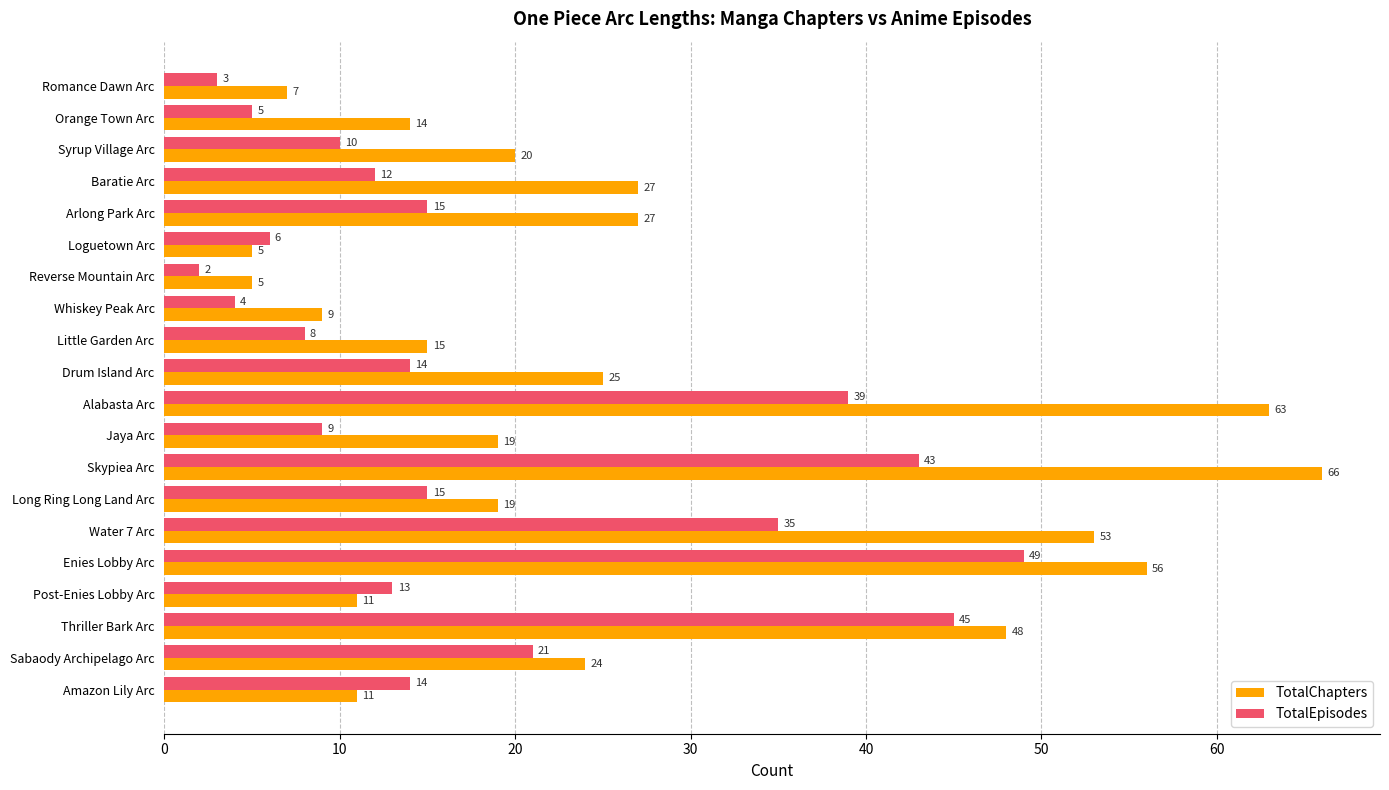

Is it true that TotalEpisodes equals 20 at Post-Enies Lobby Arc?

False